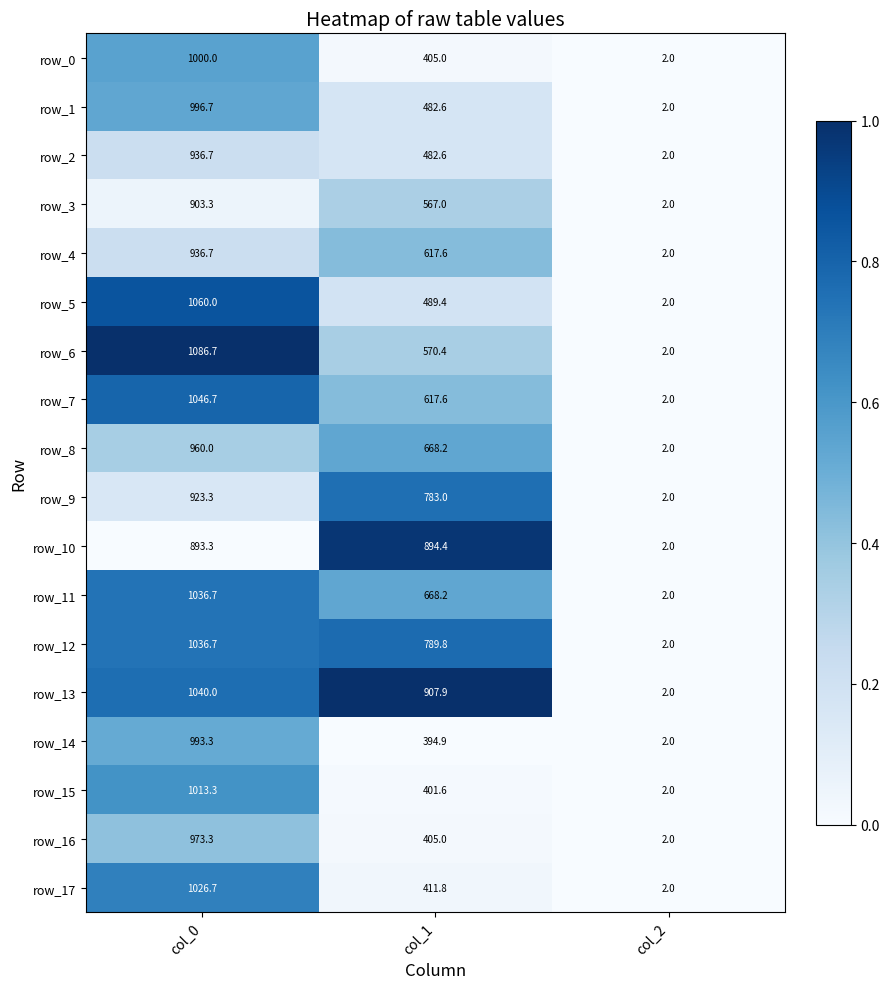

What is the approximate value of row_16 at col_0?

973.3